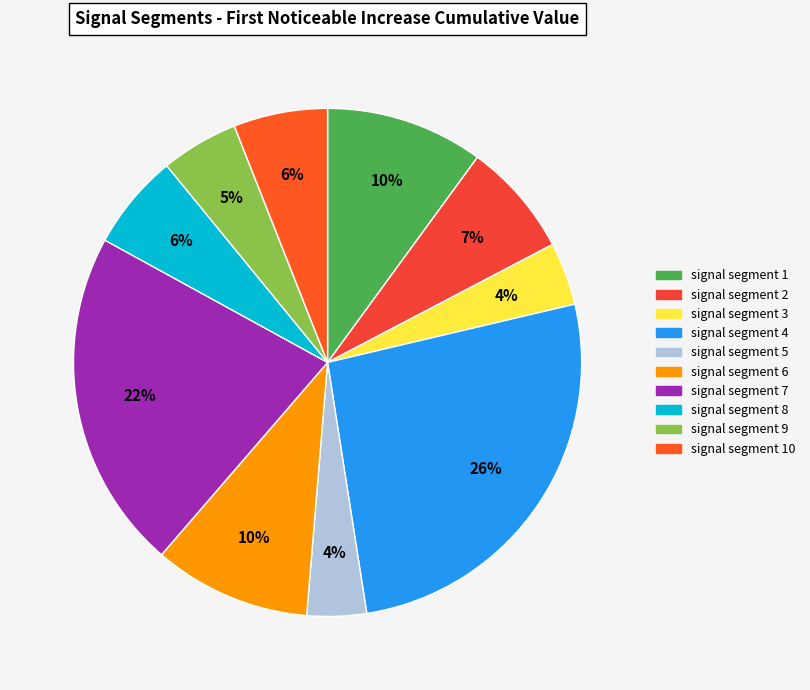

To the nearest percent, what is the difference between the signal segment 8 and signal segment 2 slice percentages?

1%